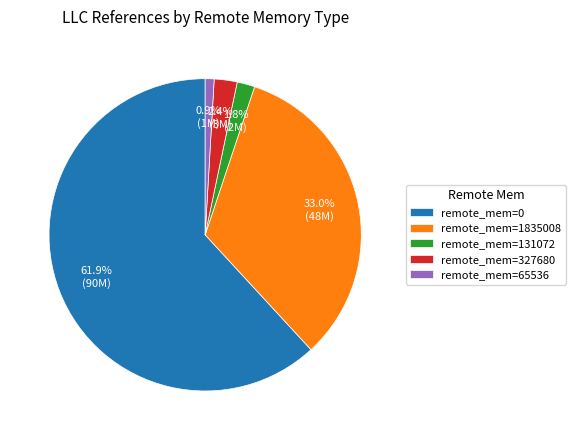

Which has a higher value, remote_mem=327680 or remote_mem=0?

remote_mem=0